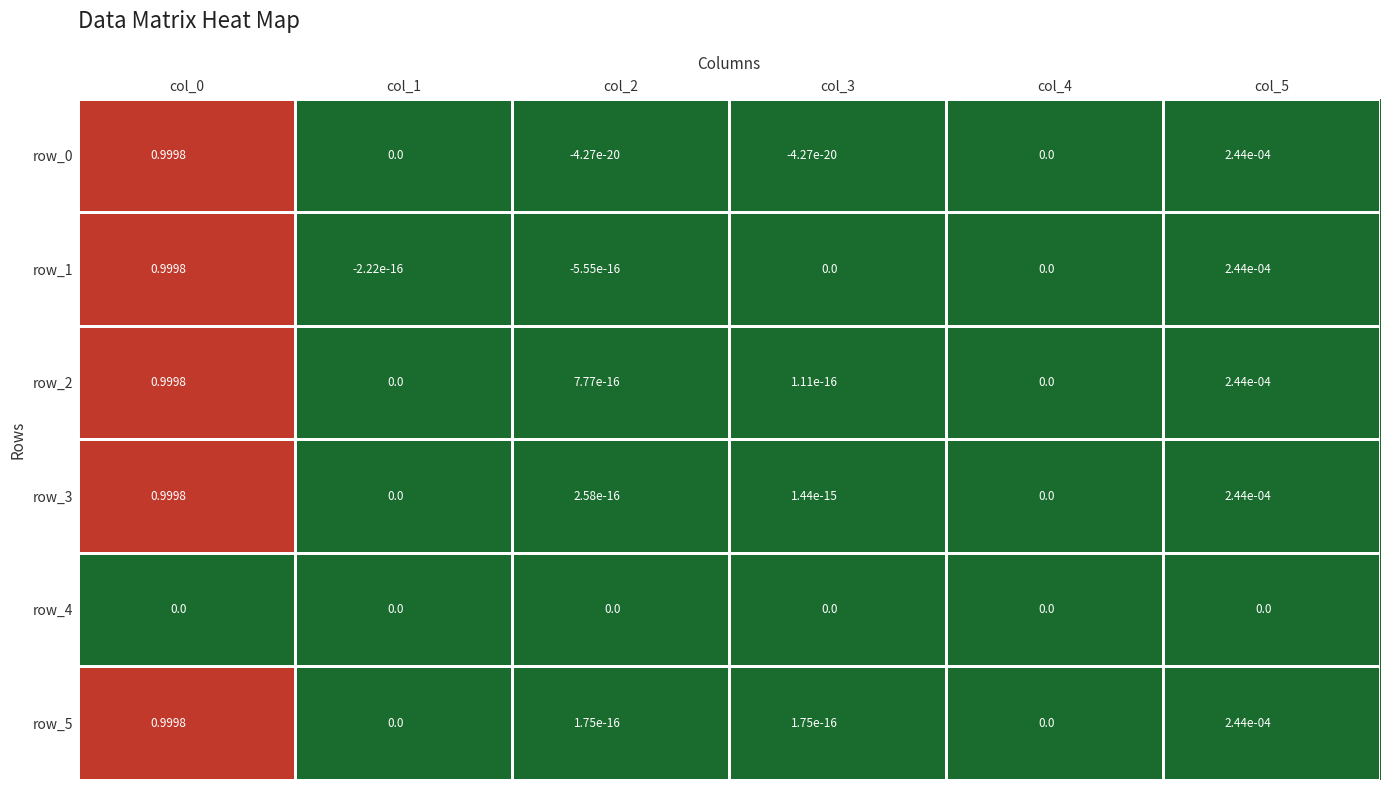

Is the value of row_3 at col_5 greater than the value of row_0 at col_4?

Yes